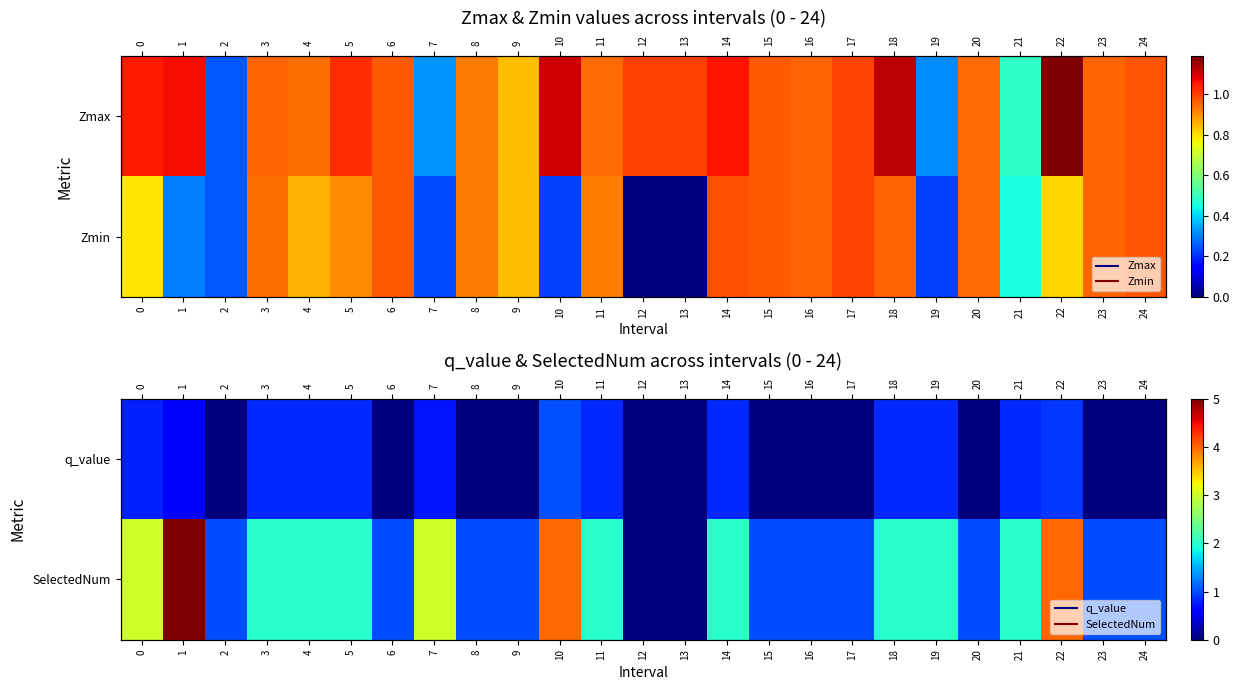

Is the value of SelectedNum at 24 greater than the value of q_value at 9?

Yes